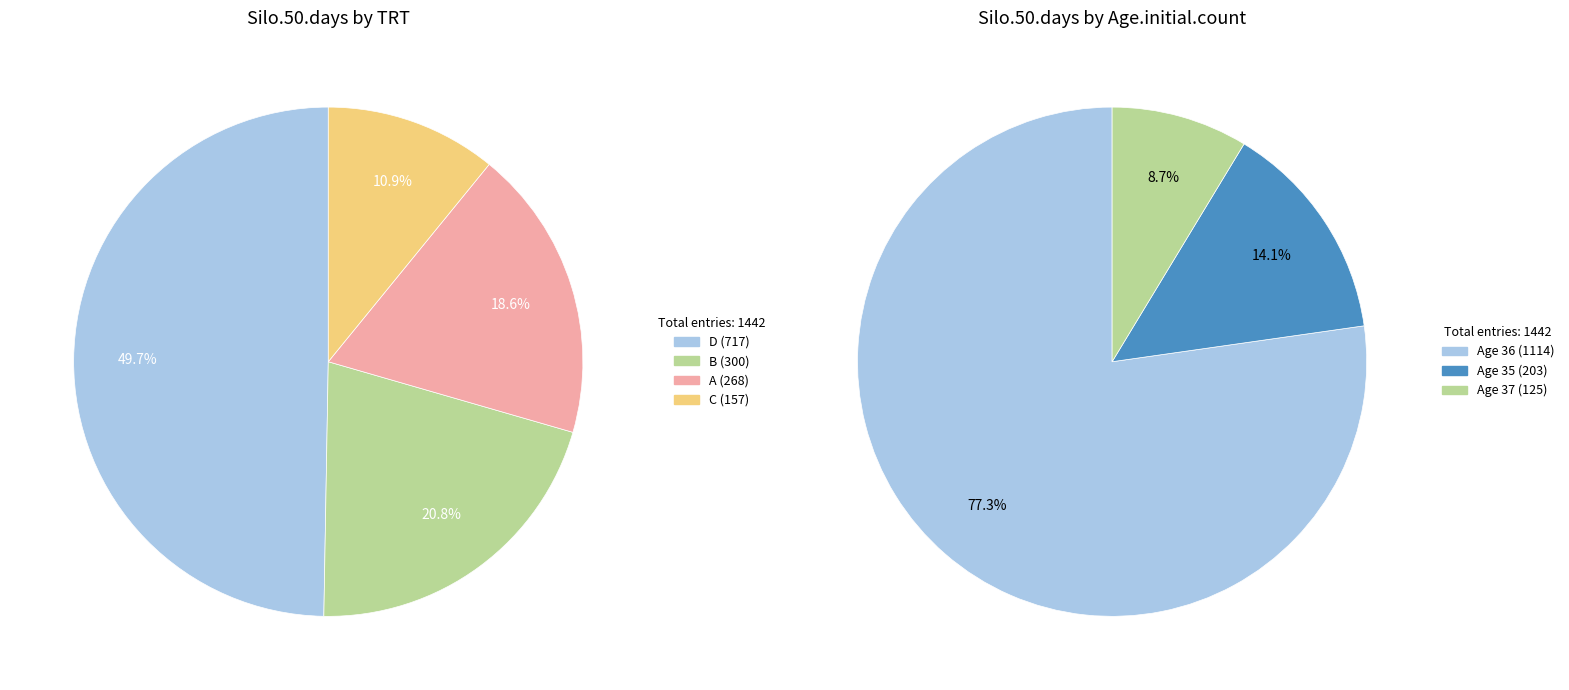

Is it true that 7 is 15% of the pie?

False